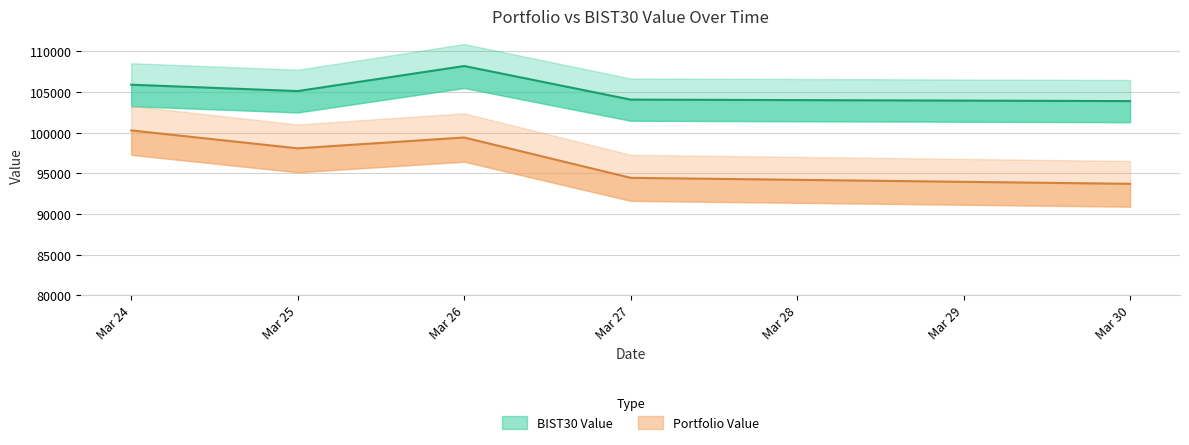

At which label is Portfolio Value closest to 96994?

Mar 25